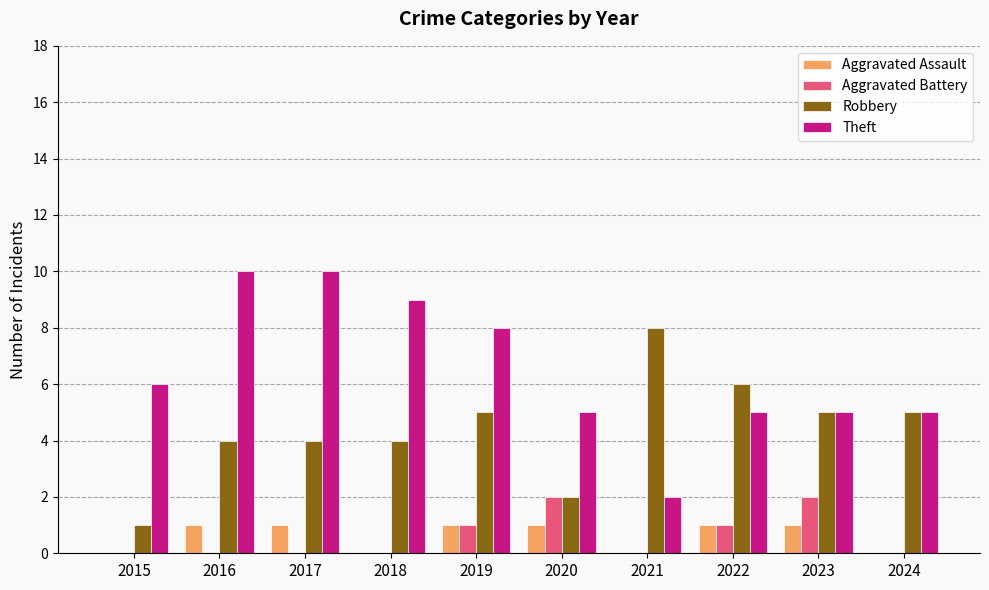

Which series changed the most between 2017 and 2023?

Theft